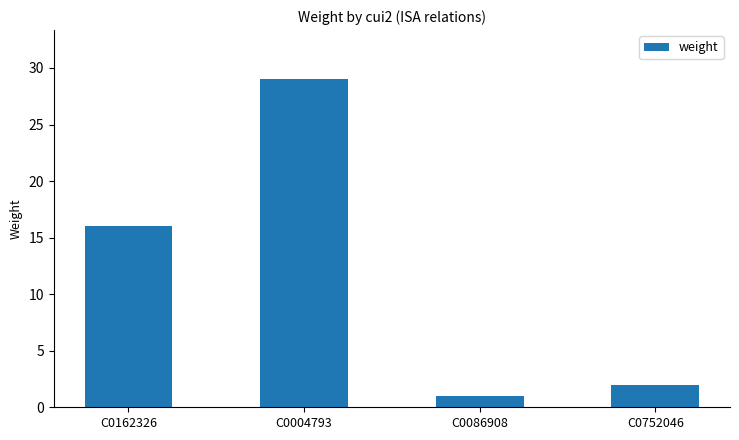

Reading right to left, transcribe all the data shown in this chart.

C0752046=2	C0086908=1	C0004793=29	C0162326=16